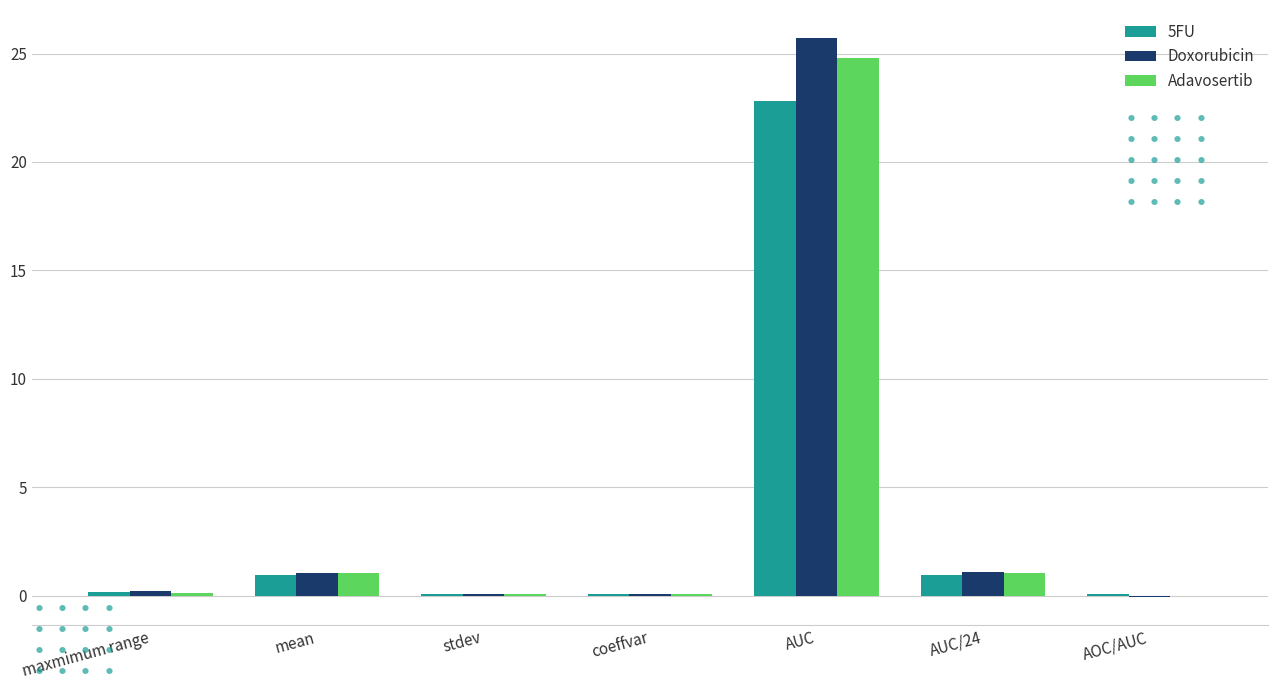

How many groups of bars are there?

7